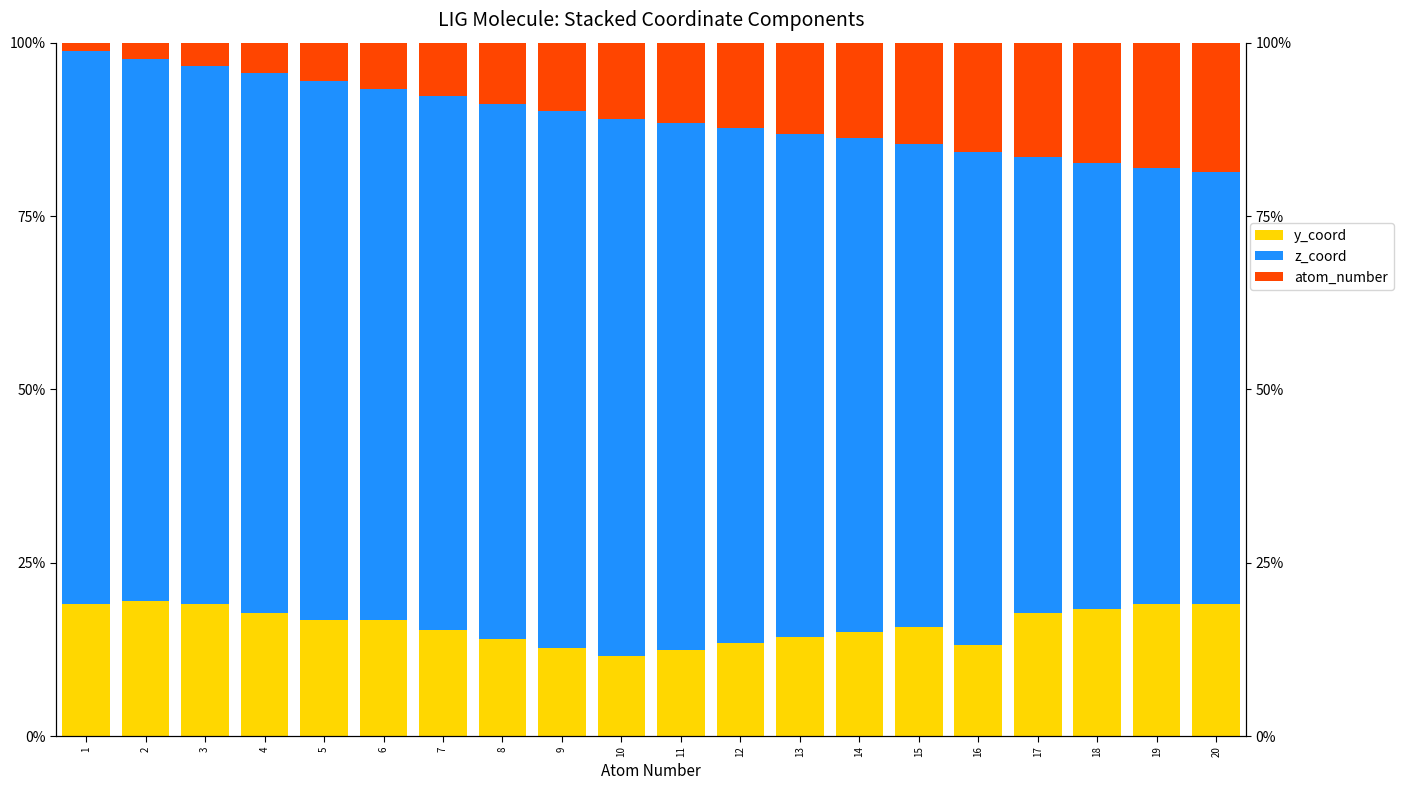

What is the value of the z_coord bar at the 17th from the left?

65.8